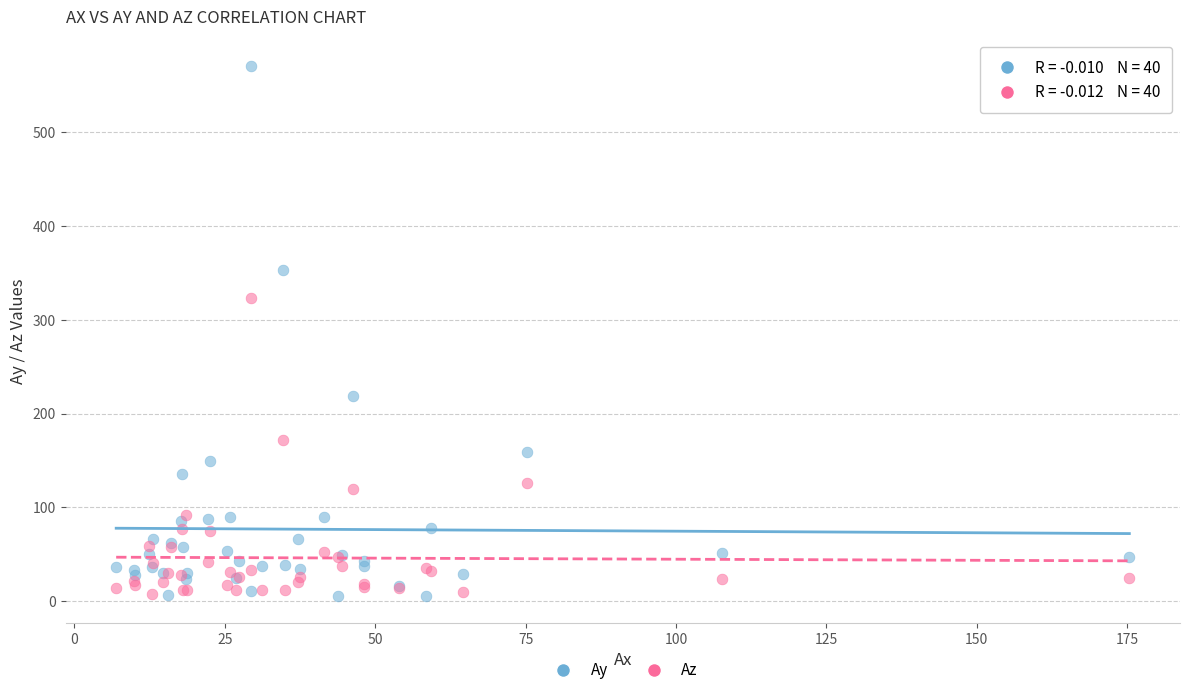

Across all series, what Y value is closest to 288?

323.7